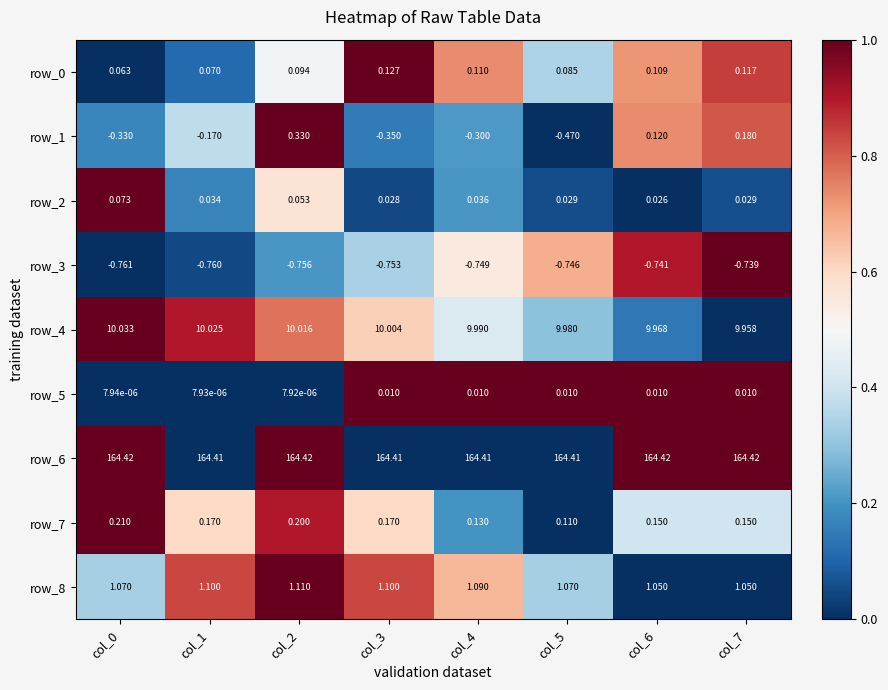

How many series are shown in this chart?

9